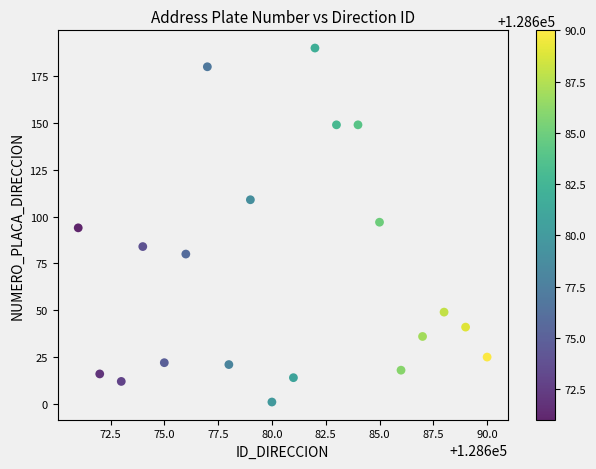

What is the range of X values (max minus min)?

19